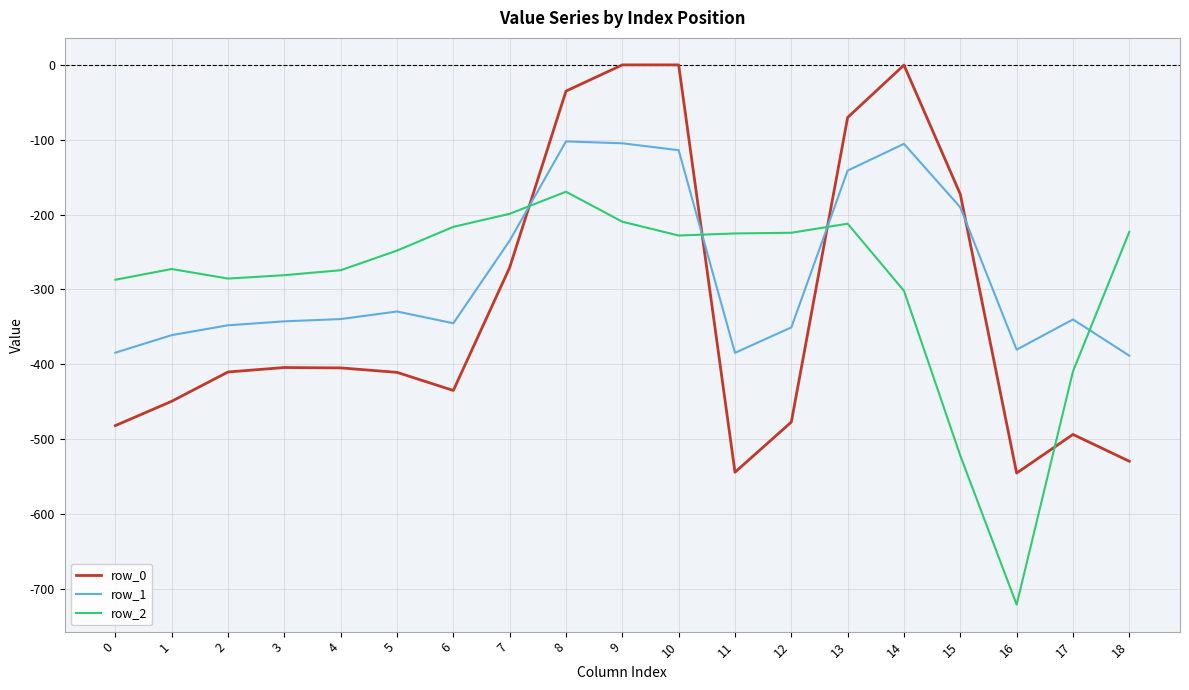

Does the chart display data point markers on the line(s)?

No